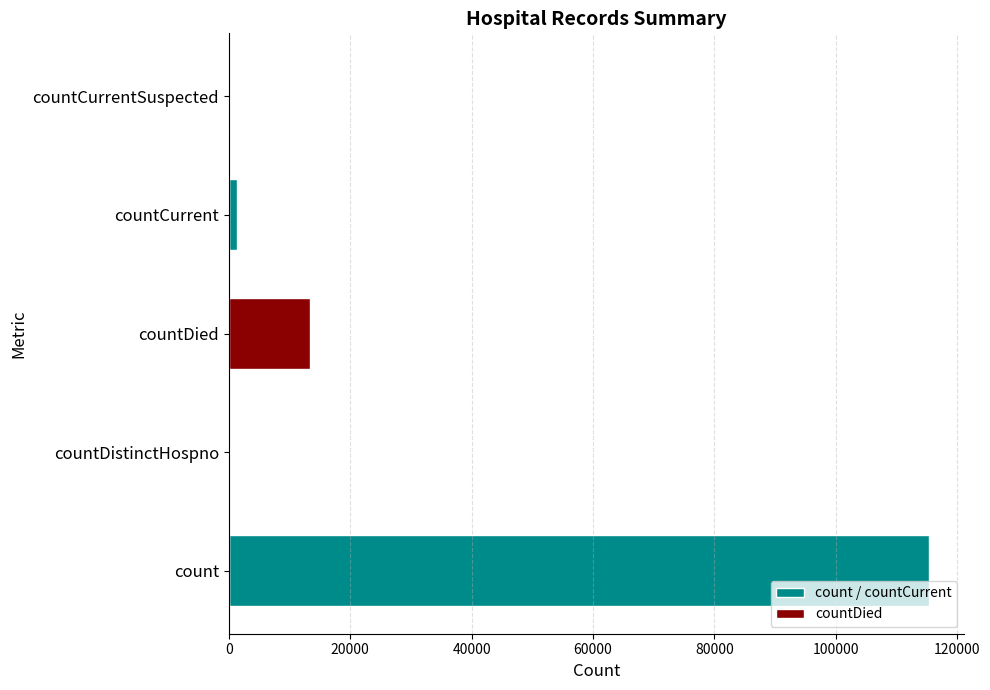

Does the chart contain any negative values?

No